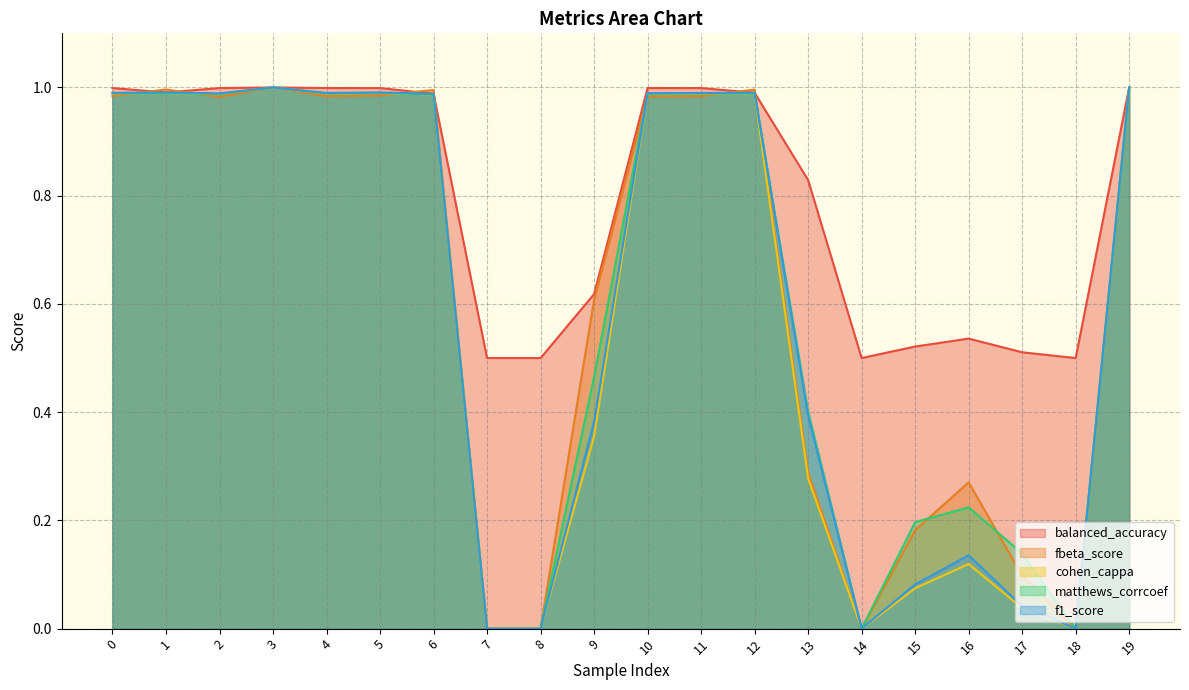

What is the difference between the maximum and minimum values in the cohen_cappa series?

1.0